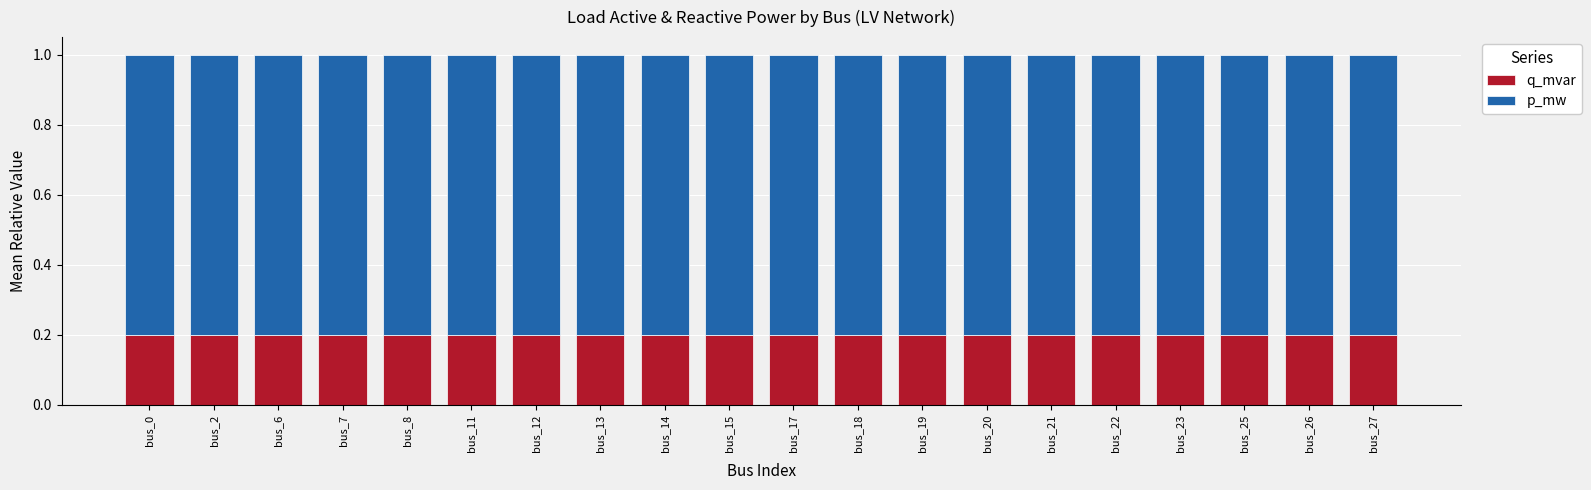

What is the total value across all series at bus_7?

1.0